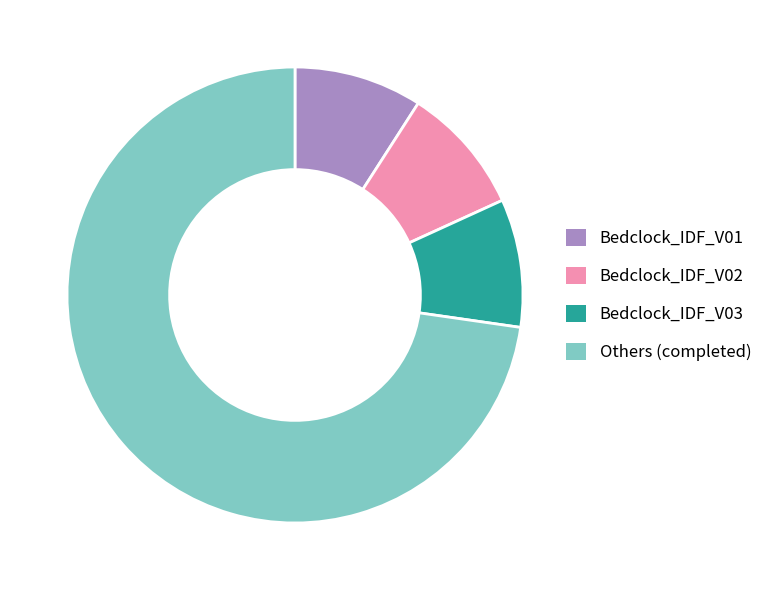

Do Bedclock_IDF_V03 and Bedclock_IDF_V02 together represent more than half of the pie?

No